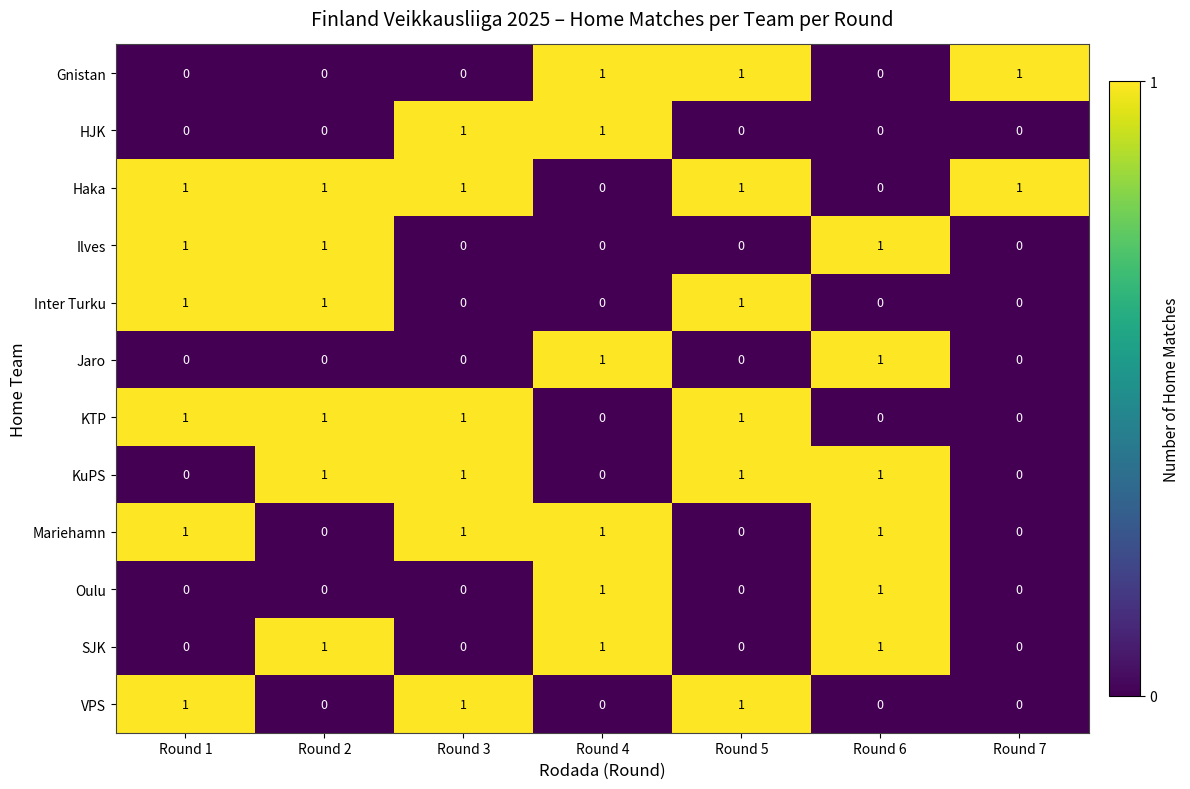

How many distinct data groups are displayed?

12